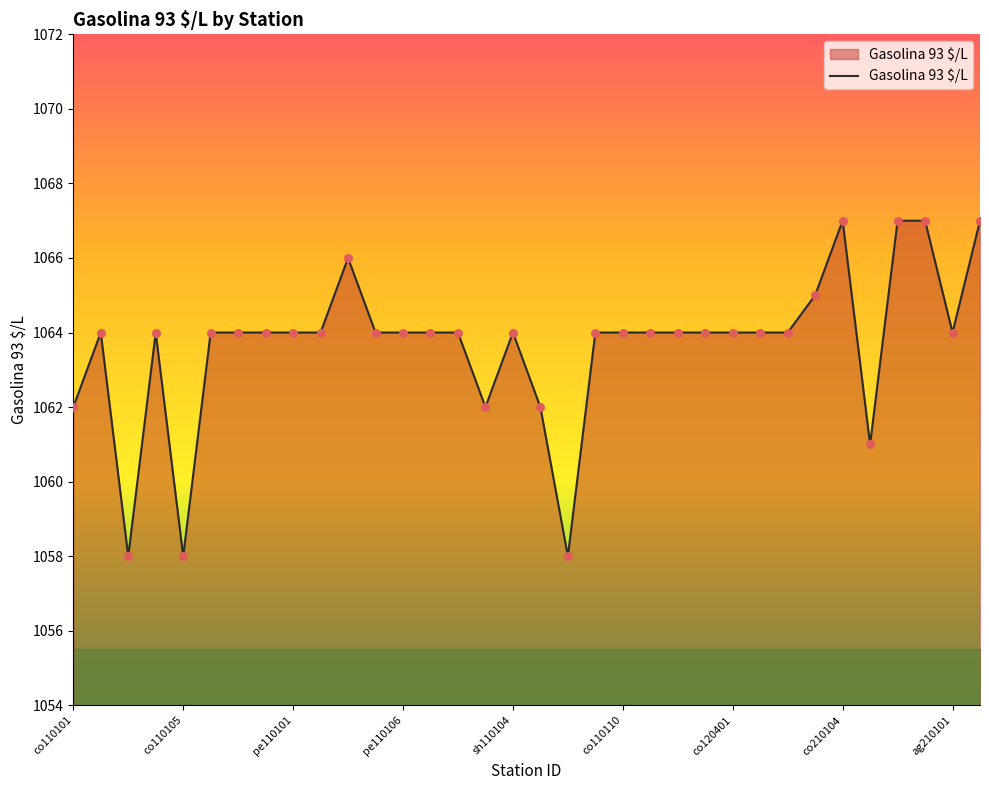

What is the difference between the maximum and minimum values?

9